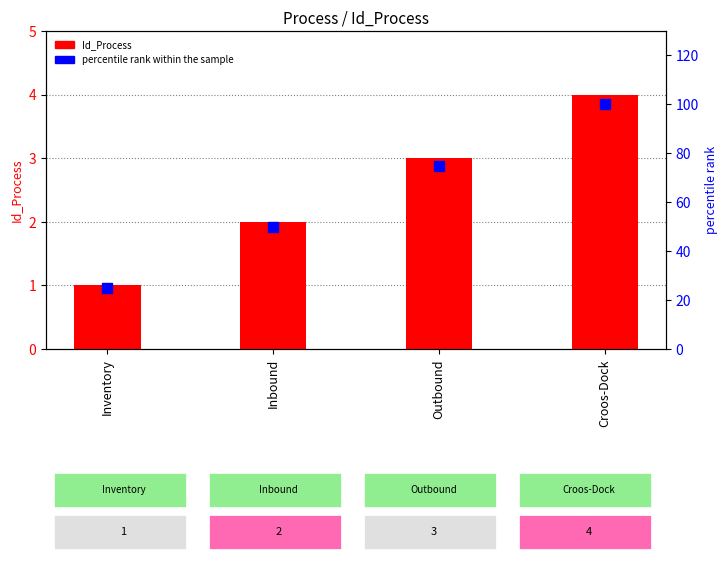

Which series has the largest total across all categories?

percentile rank within the sample